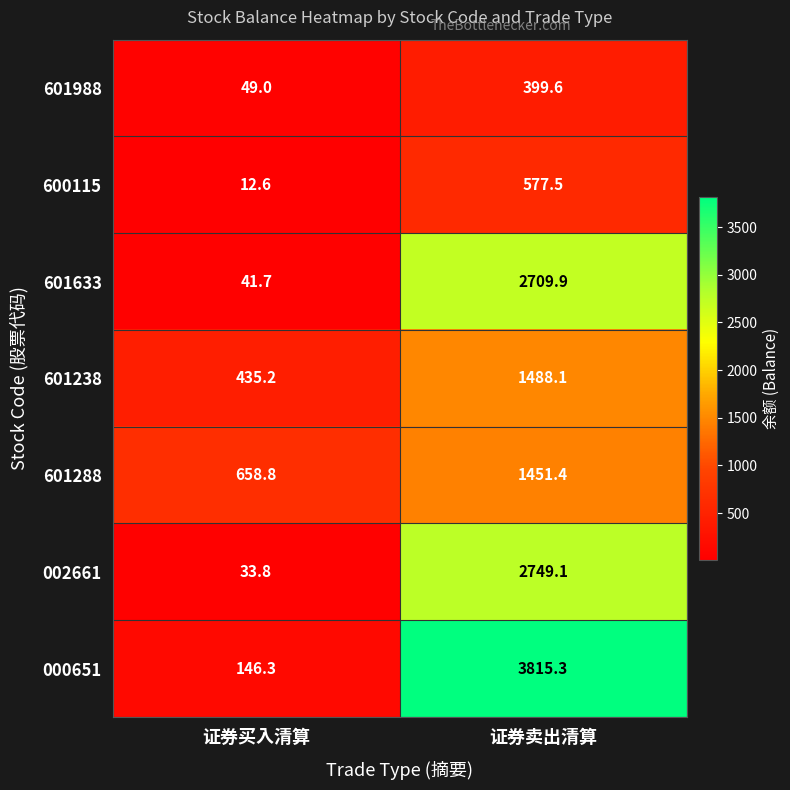

Rank the series by their maximum value, from lowest to highest.

601988, 600115, 601288, 601238, 601633, 002661, 000651